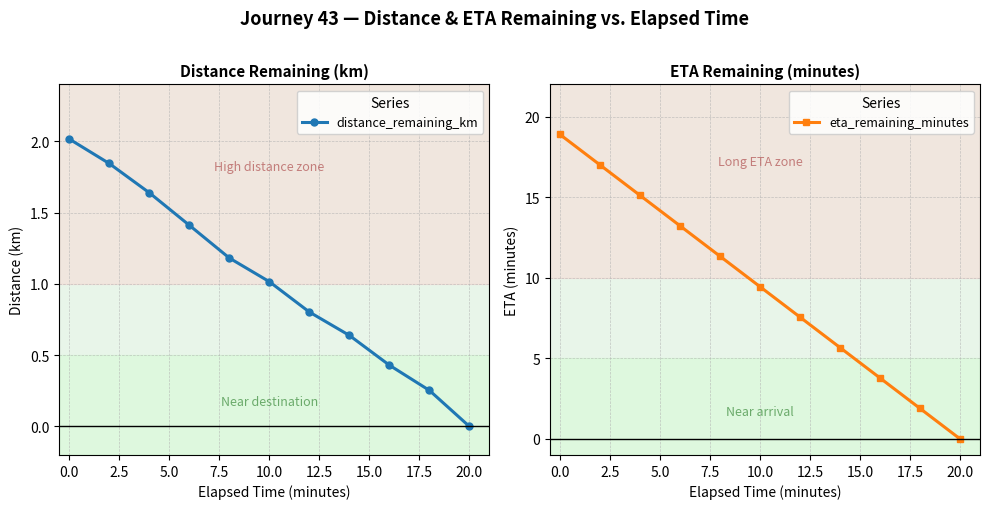

Reading right to left, what are all the values shown in this chart?

distance_remaining_km: 0.0	0.3	0.4	0.6	0.8	1.0	1.2	1.4	1.6	1.8	2.0
eta_remaining_minutes: 0.0	1.9	3.8	5.7	7.6	9.4	11.3	13.2	15.1	17.0	18.9